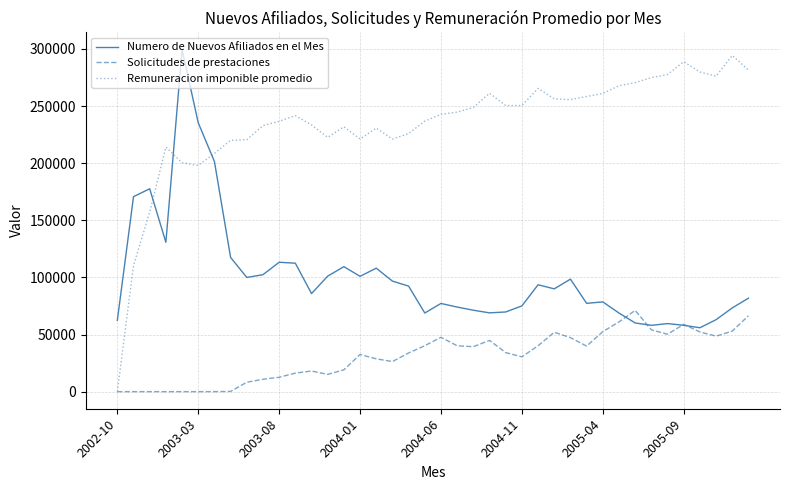

Which series has the largest range (max minus min)?

Remuneracion imponible promedio